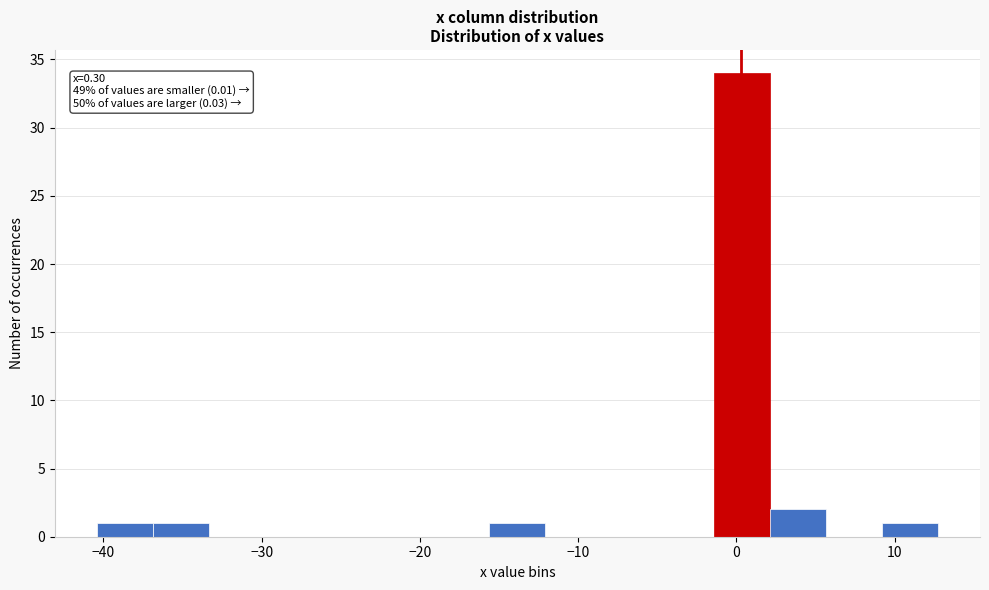

Around what value on the x-axis is the tallest bar? Give the approximate position of its centre, as read against the axis.

0